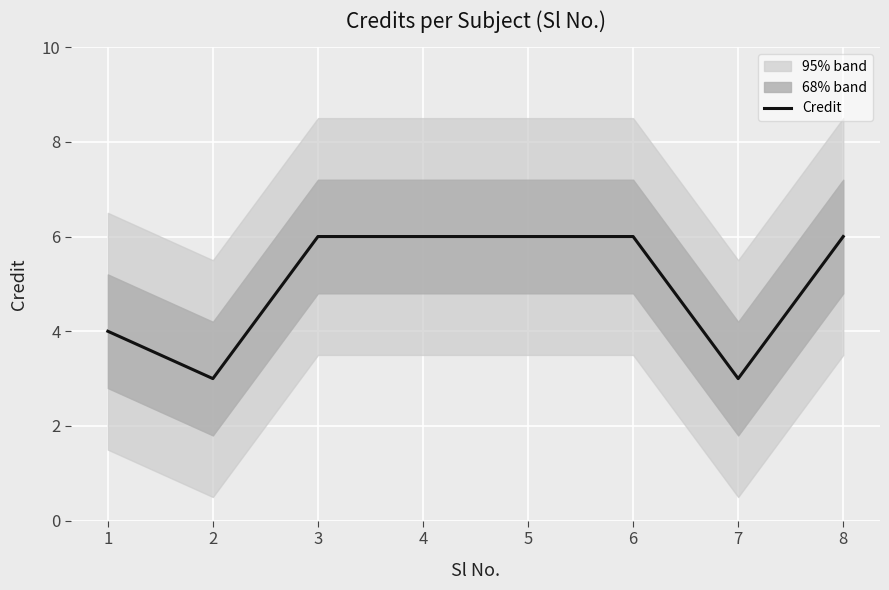

Between 8 and 5, which is larger?

8